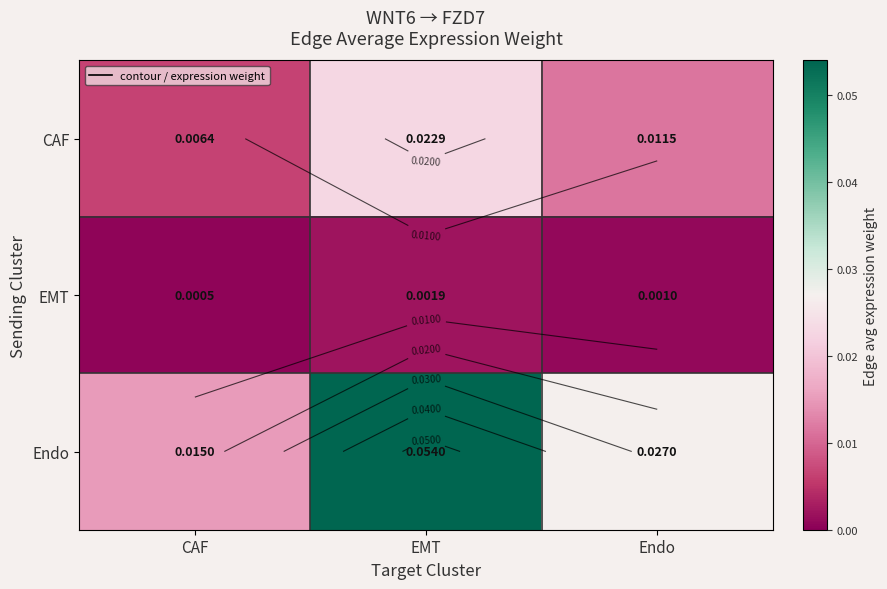

How many distinct data groups are displayed?

3